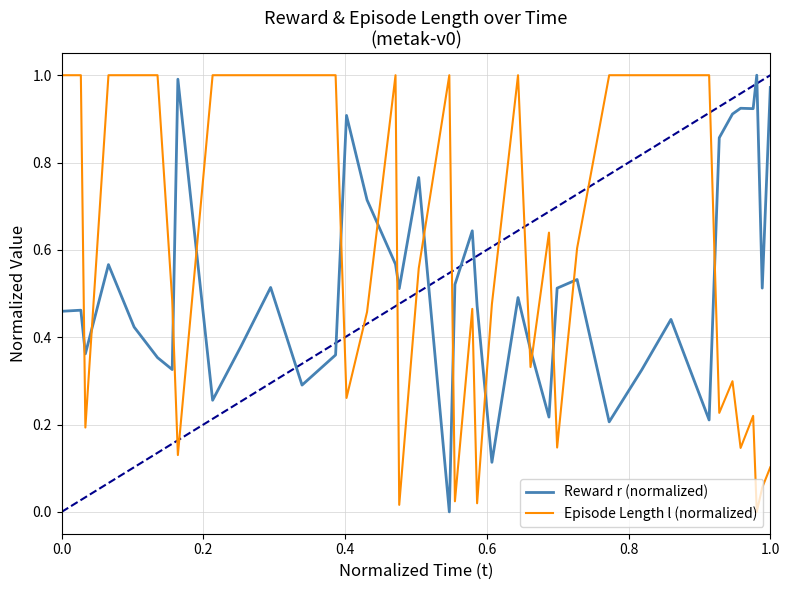

Which series ends up on top after the final intersection of Reward r (normalized) and Episode Length l (normalized)?

Reward r (normalized)